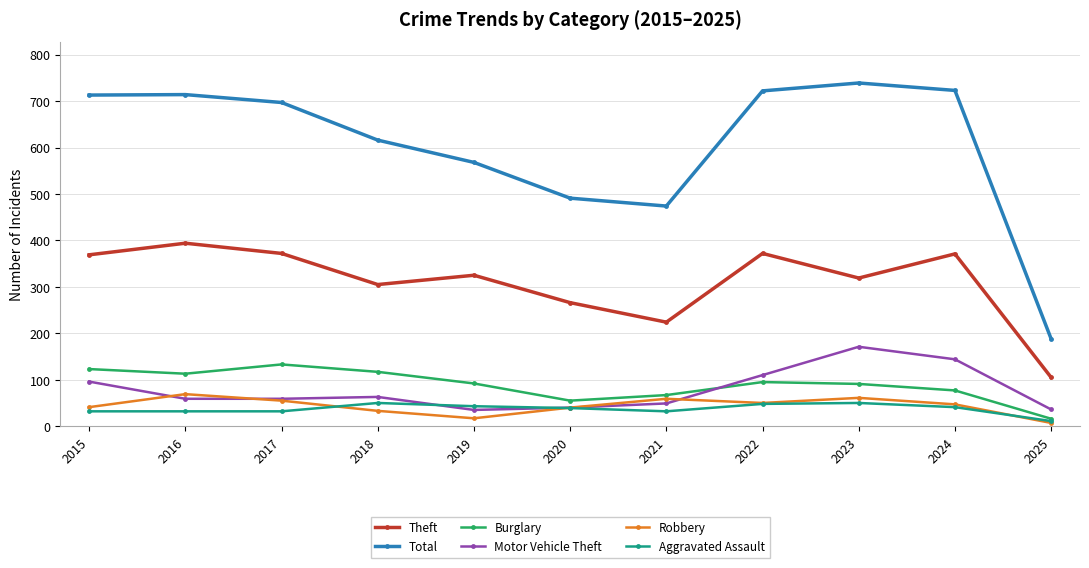

At which label does Total first exceed 697?

2015